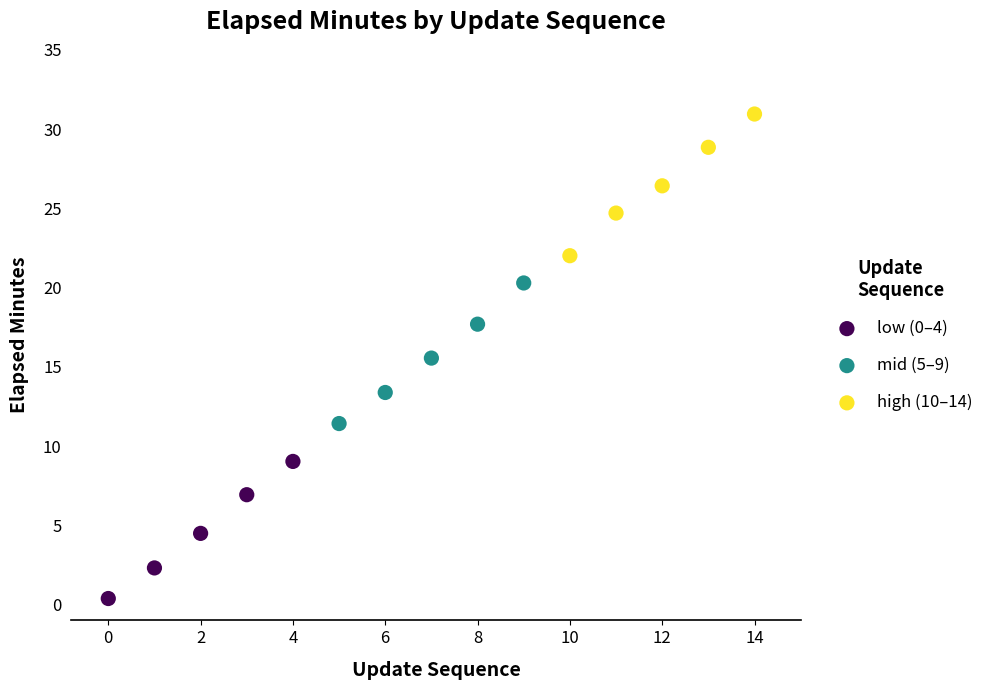

Which series contains the lowest Y value?

low (0–4)